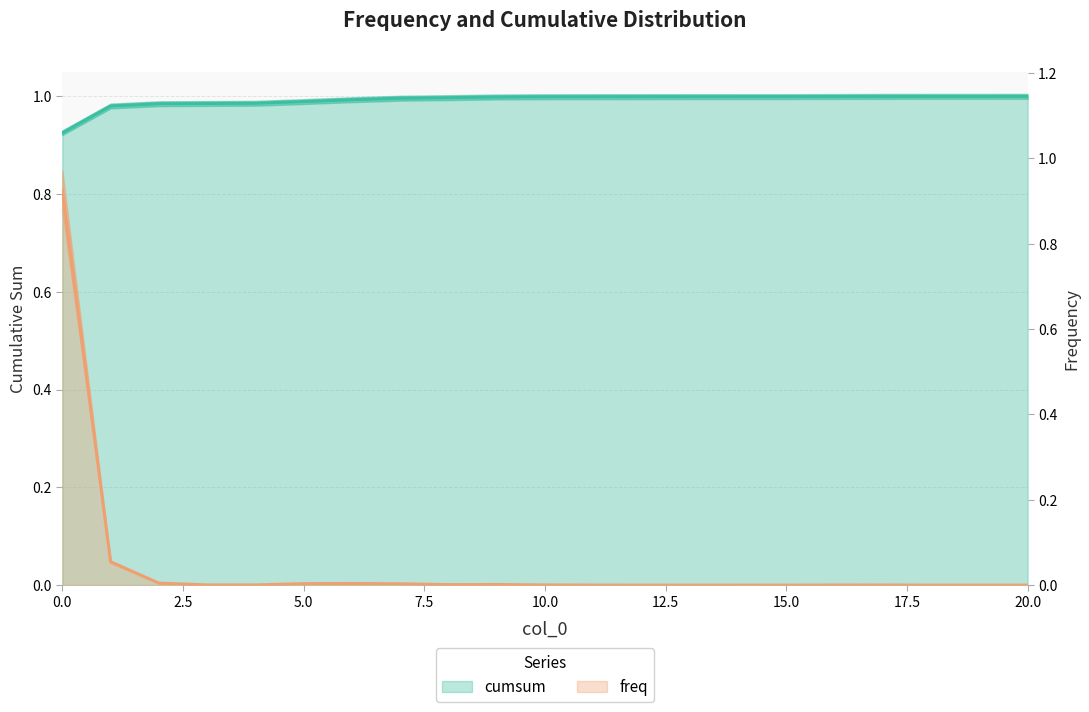

Where is the first local minimum for freq?

4